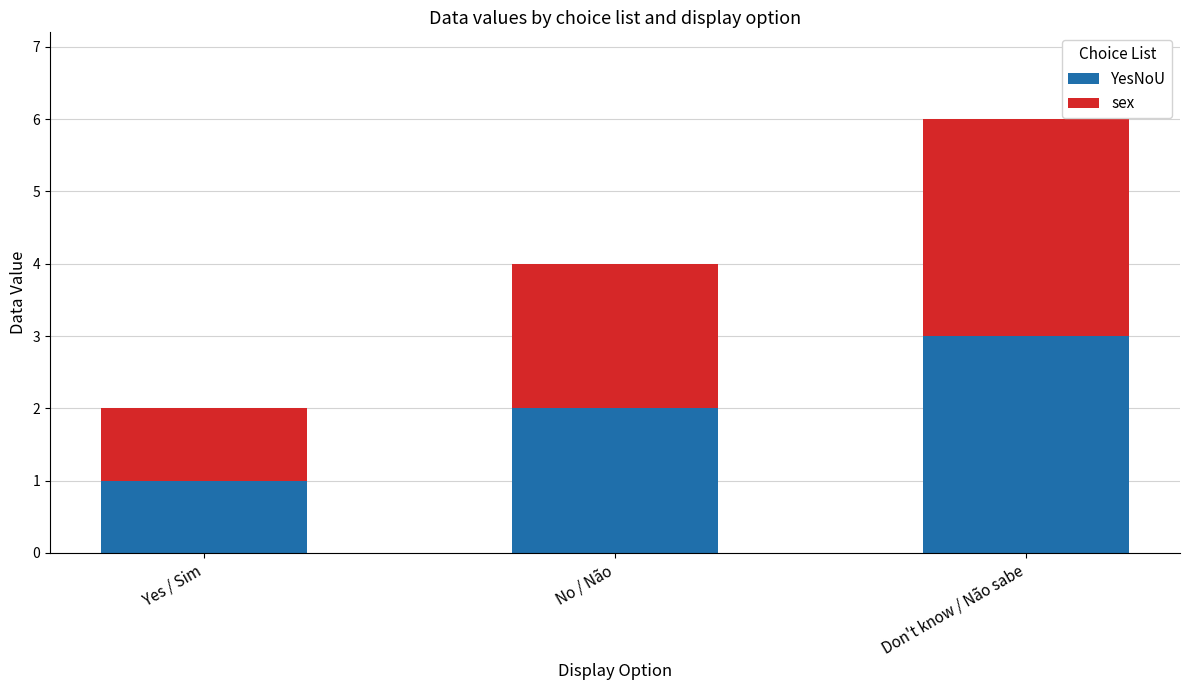

True or false: YesNoU has a value of 2 at No / Não.

True